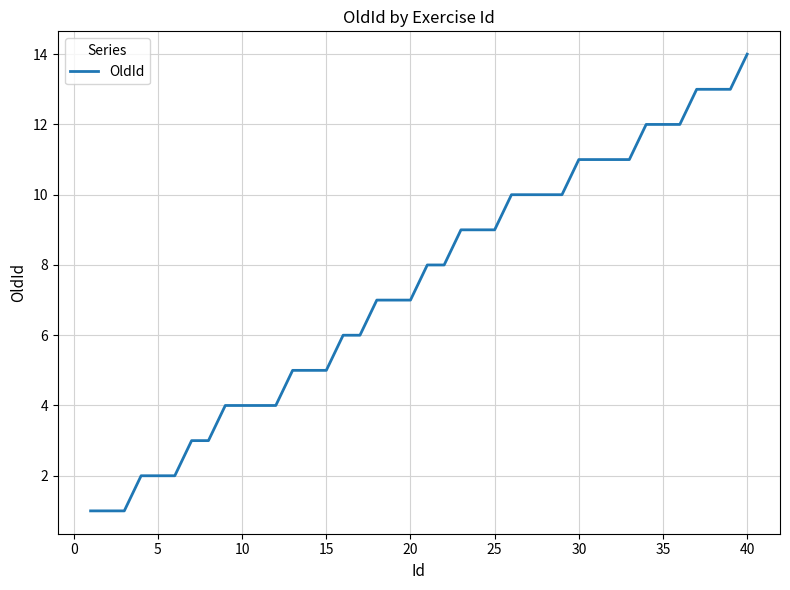

Count the number of categories in the chart.

40